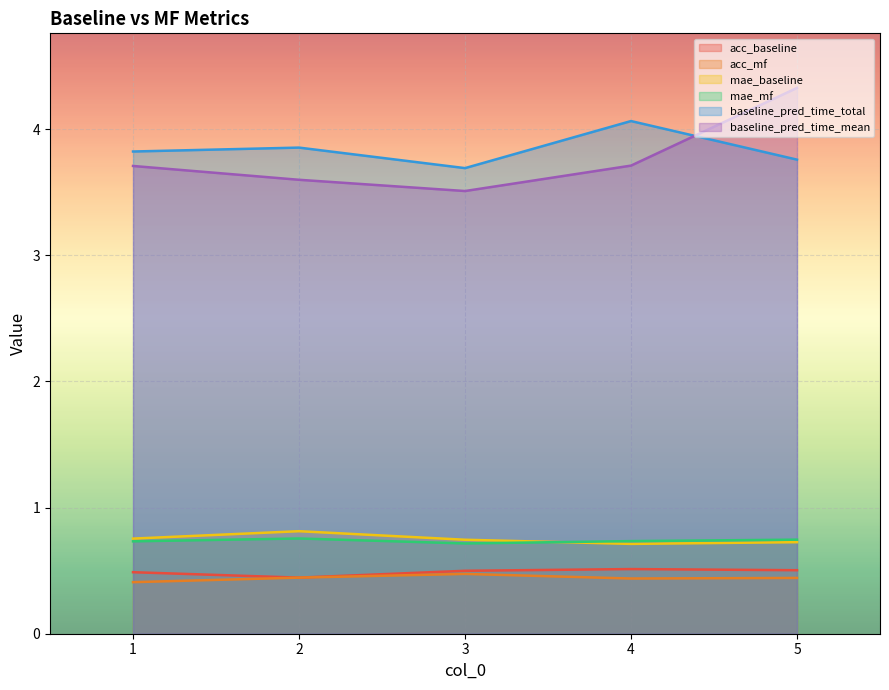

What is the value of the acc_baseline point at the 5th from the left?

0.5